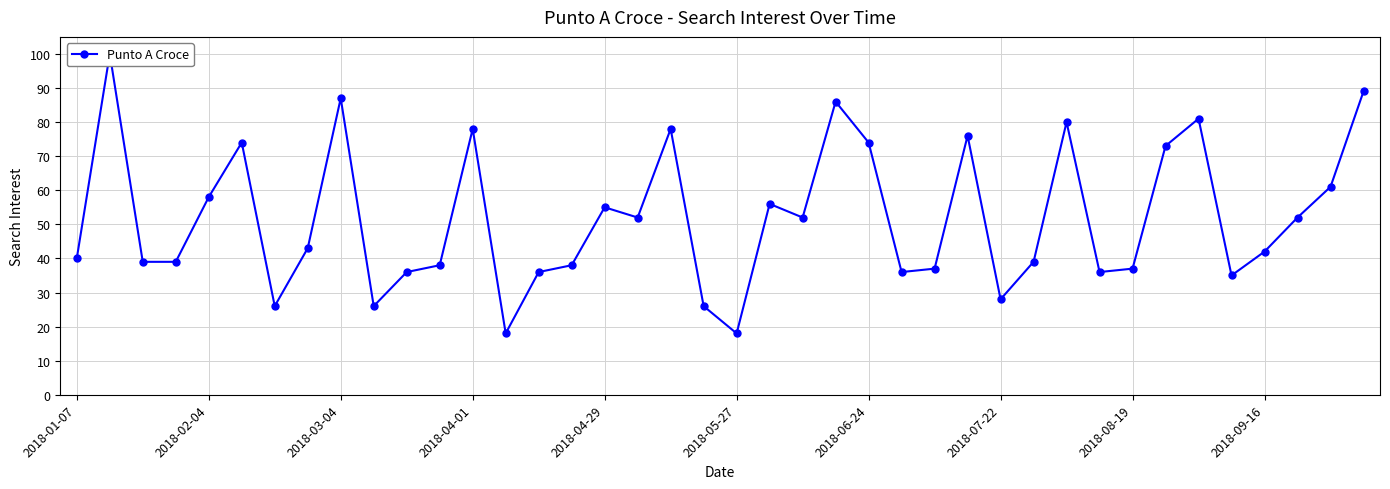

How many values are below 43?

20